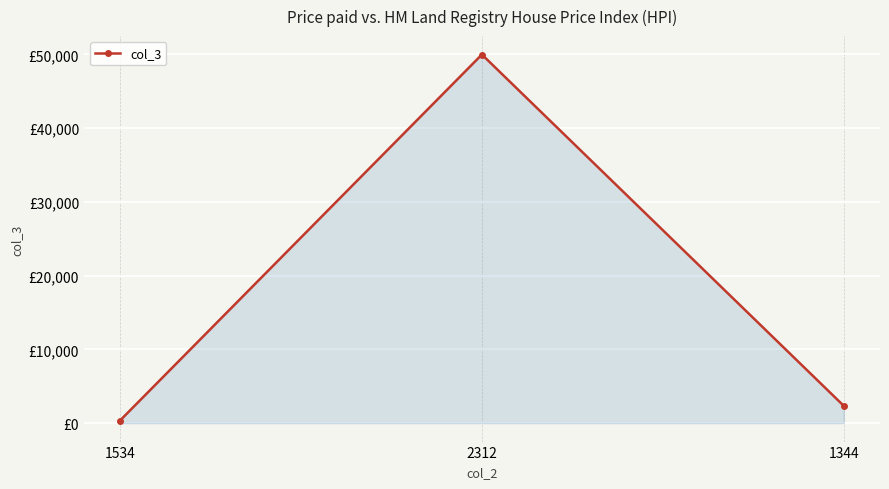

Which has a higher value, 1534 or 2312?

2312